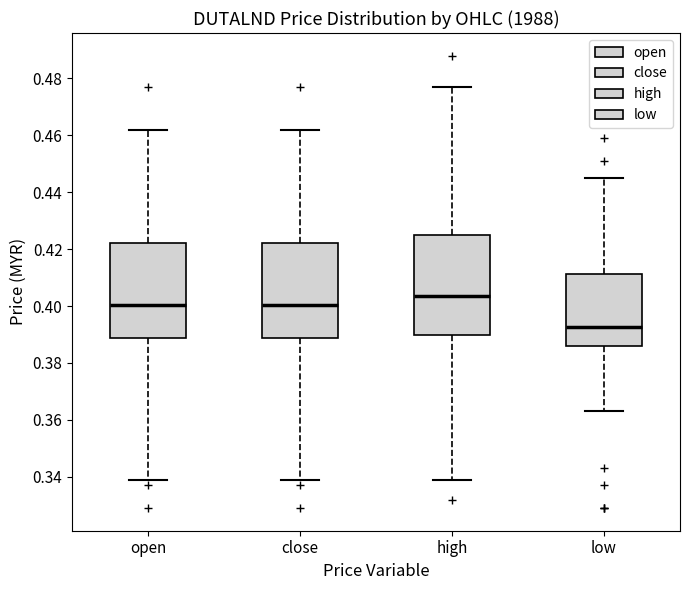

Where does the upper whisker of the box for open end on the y-axis? The values are not printed on the chart, so give them approximately, as read against the axis.

0.462